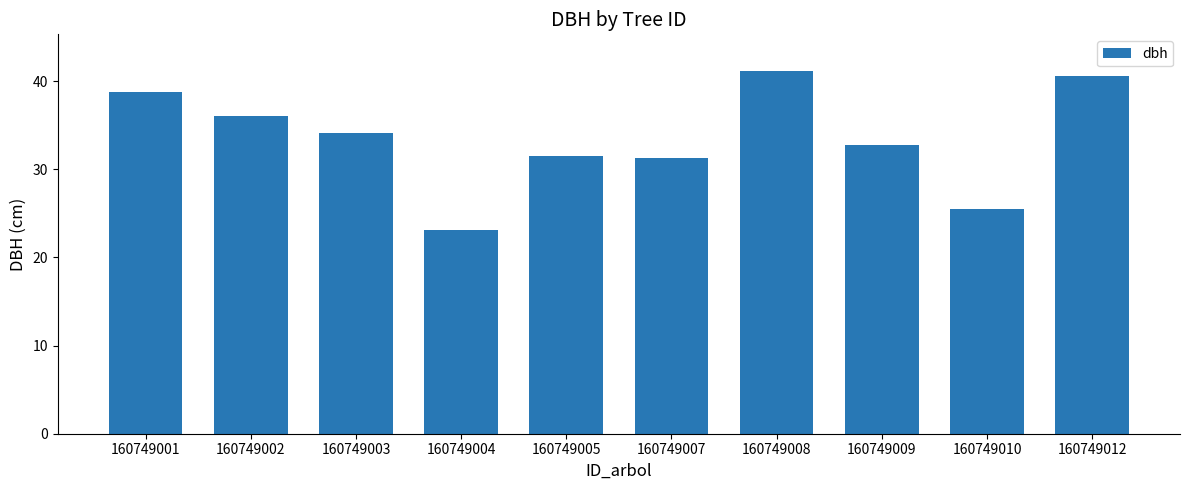

What value does the data have at 160749002?

36.0